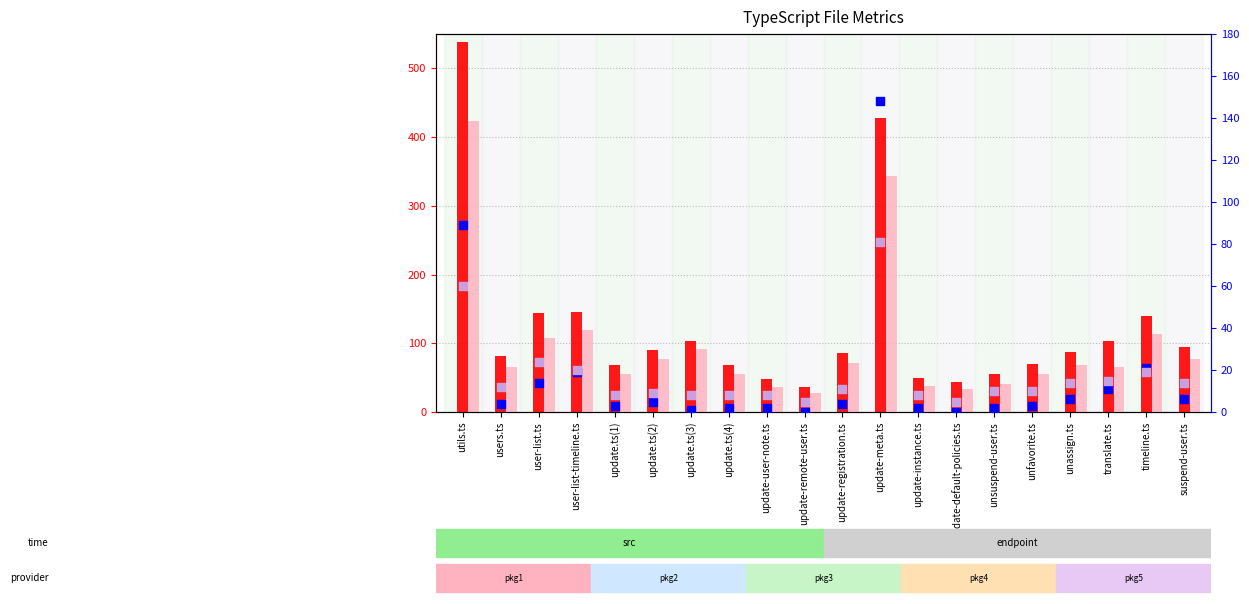

What are all the series names shown in the legend?

Lines, Code, Complexity, Blanks